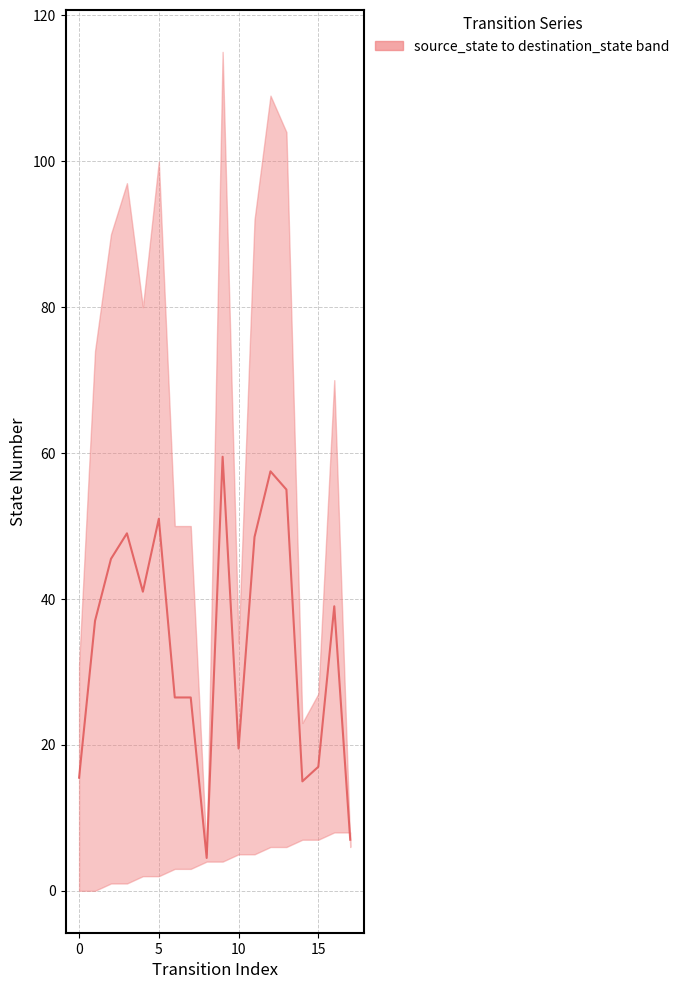

What is the approximate value at 13?

55.0